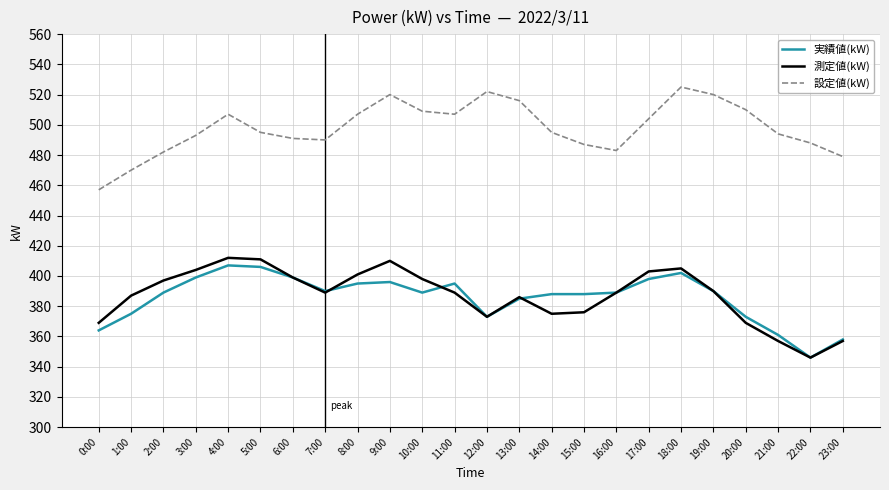

Is it true that 設定値(kW) equals 296 at 12:00?

False